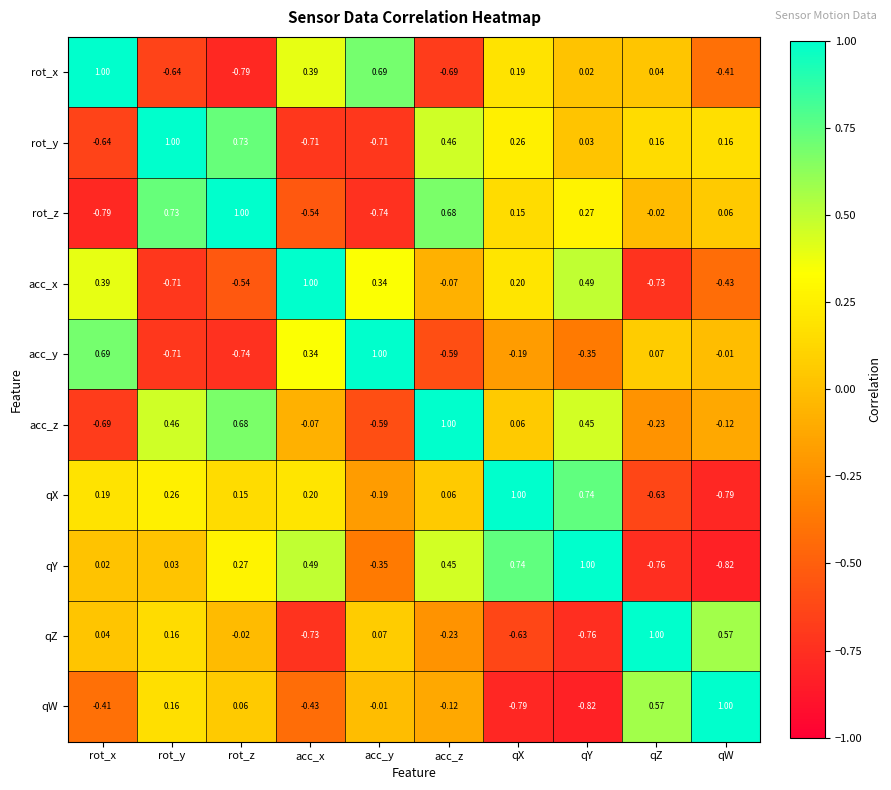

Which category has the lowest value in the acc_z series?

rot_x